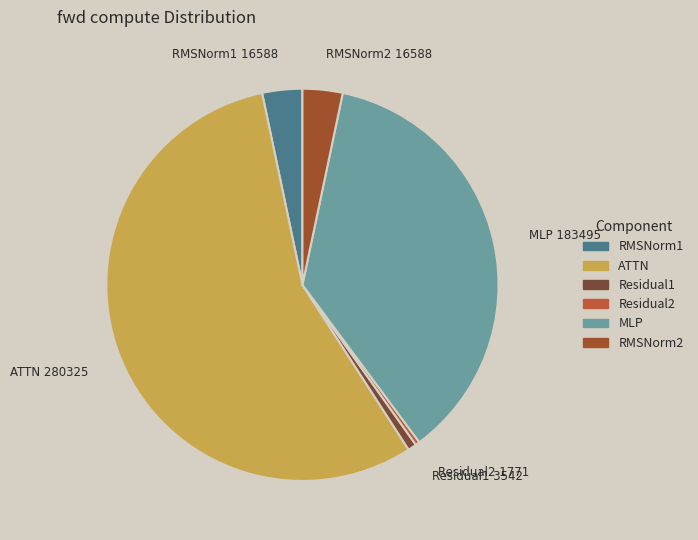

How many slices are in this pie chart?

6